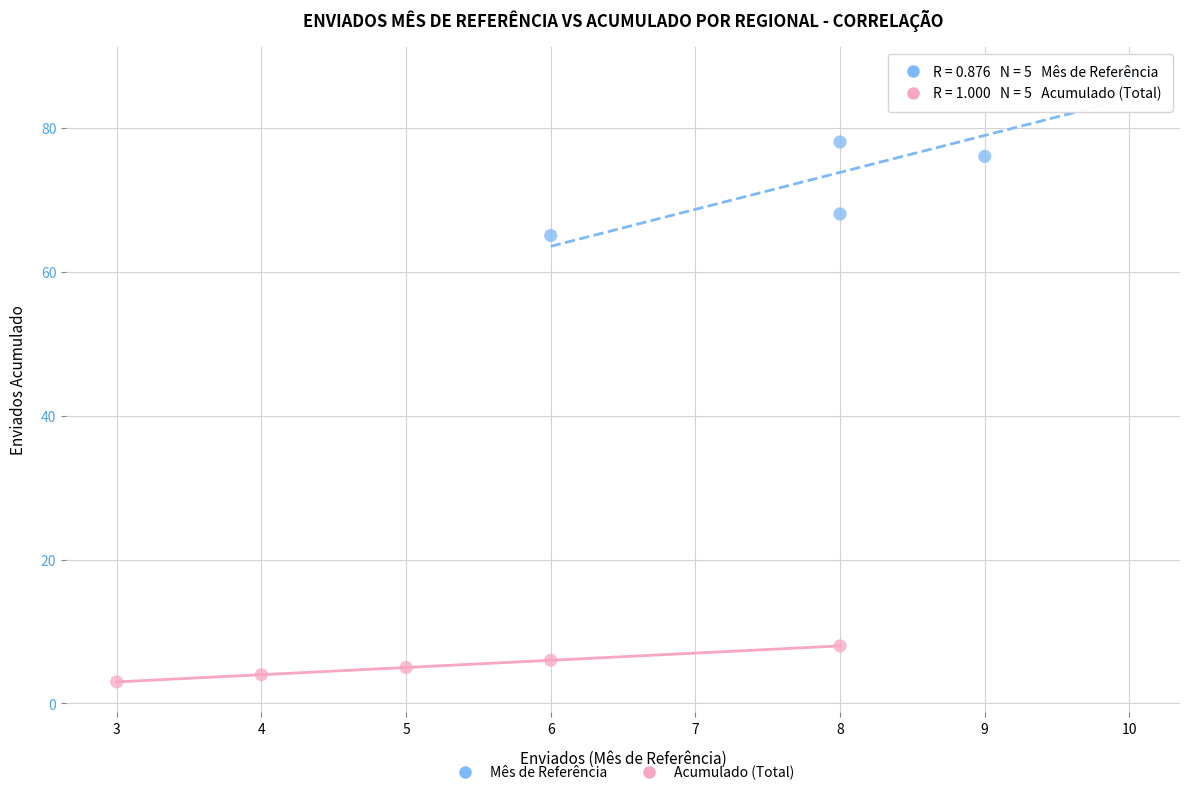

Which series reaches the minimum Y coordinate?

Acumulado (Total)